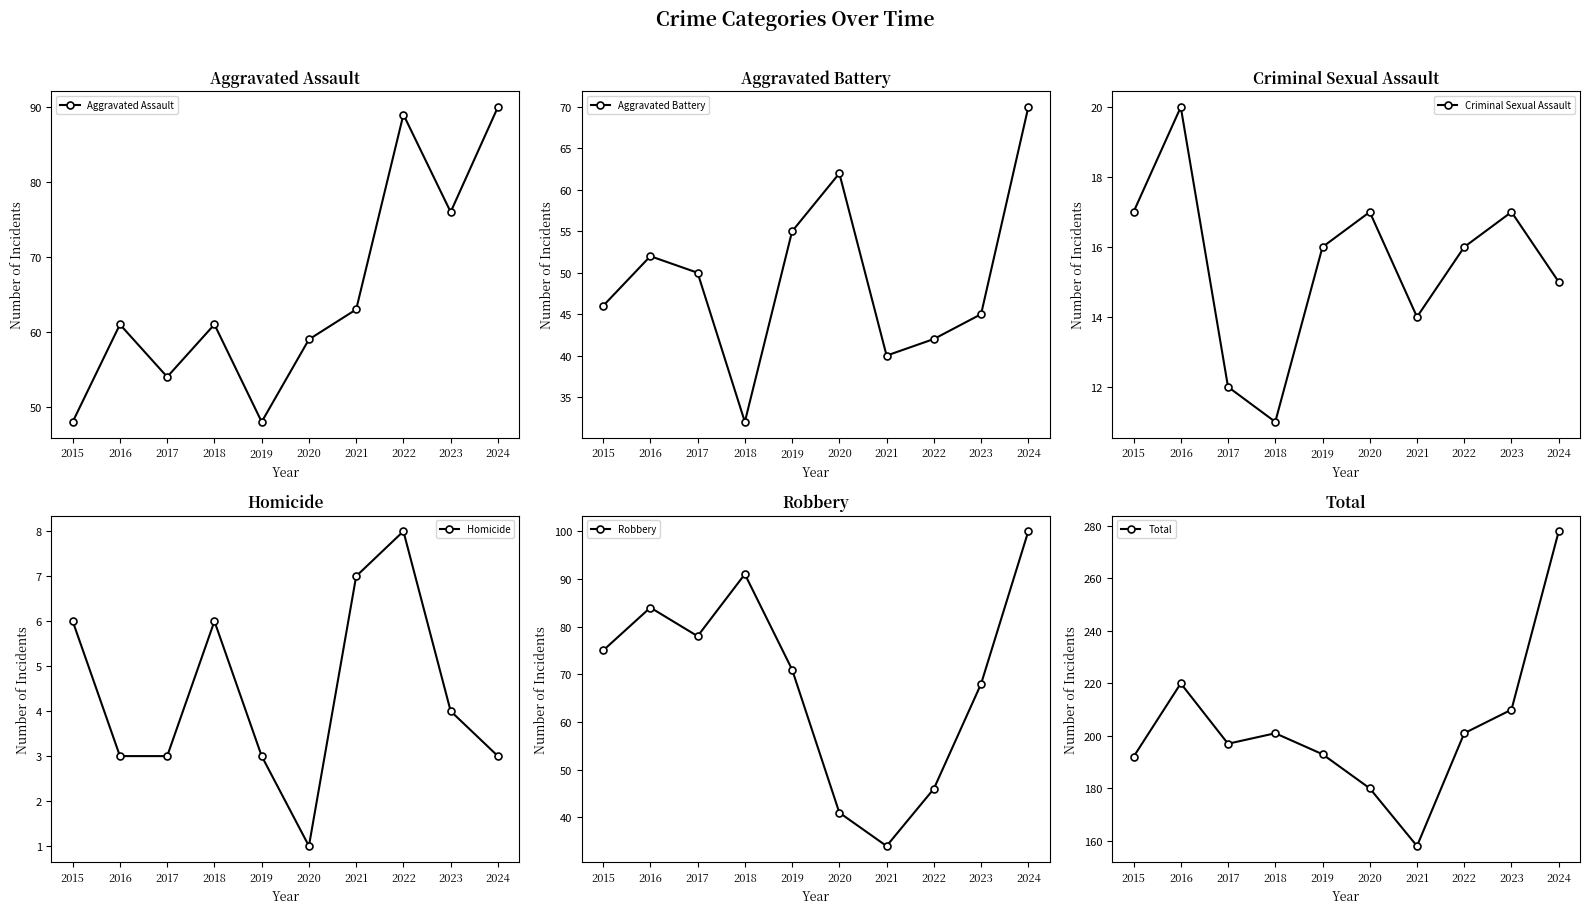

How many distinct data groups are displayed?

6